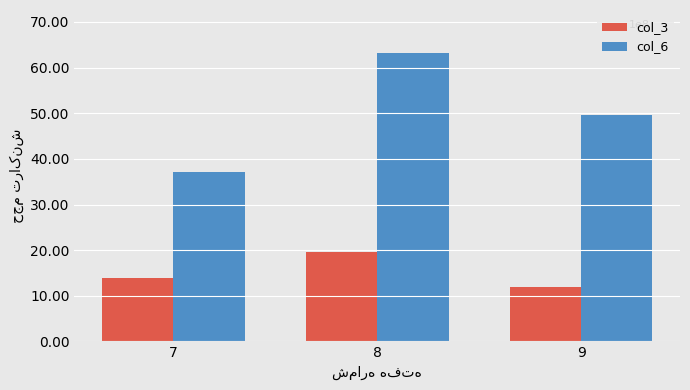

Which series has the largest total across all categories?

col_6